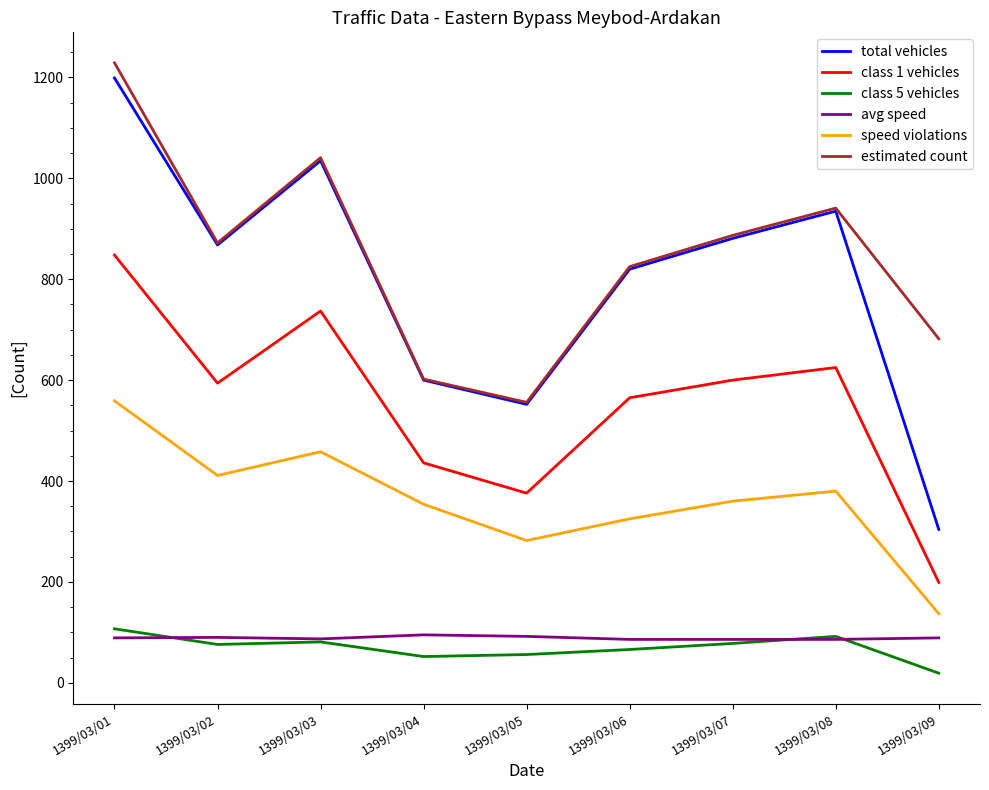

How many lines are shown in the chart?

6